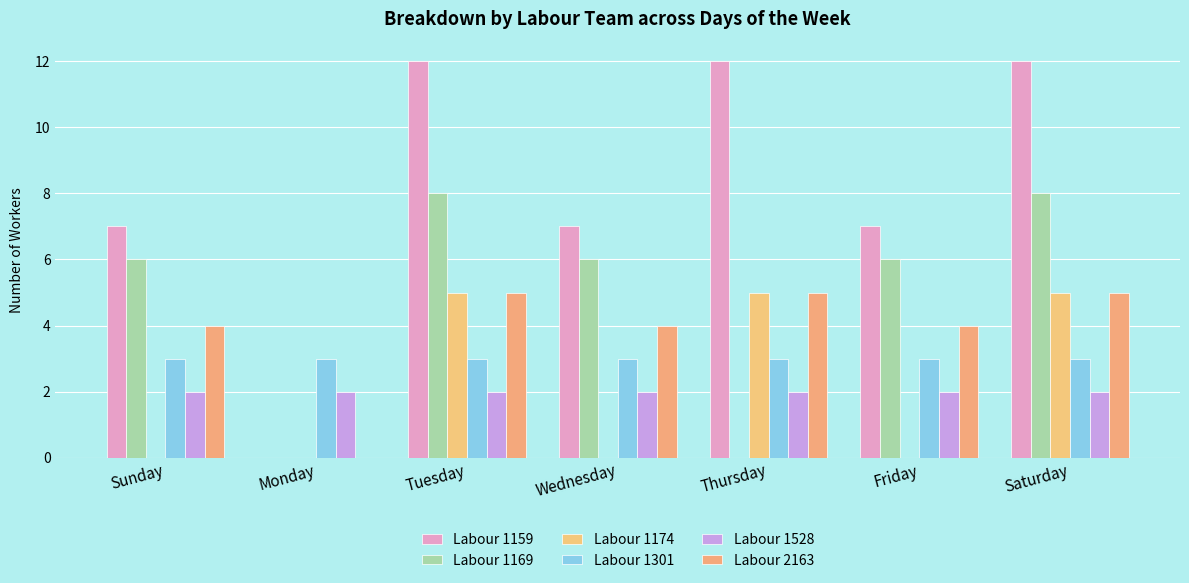

How many categories are shown in the chart?

7